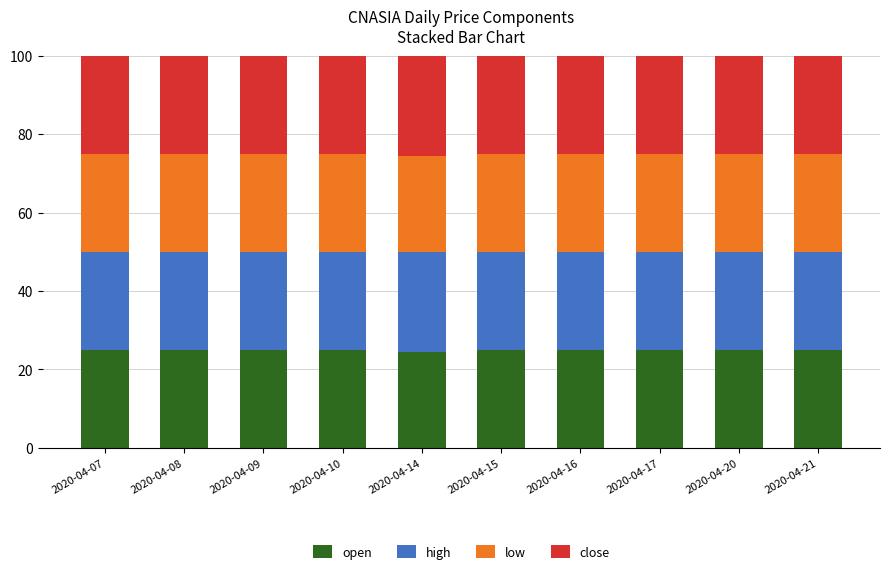

True or false: open has a value of 10.8 at 2020-04-21.

False